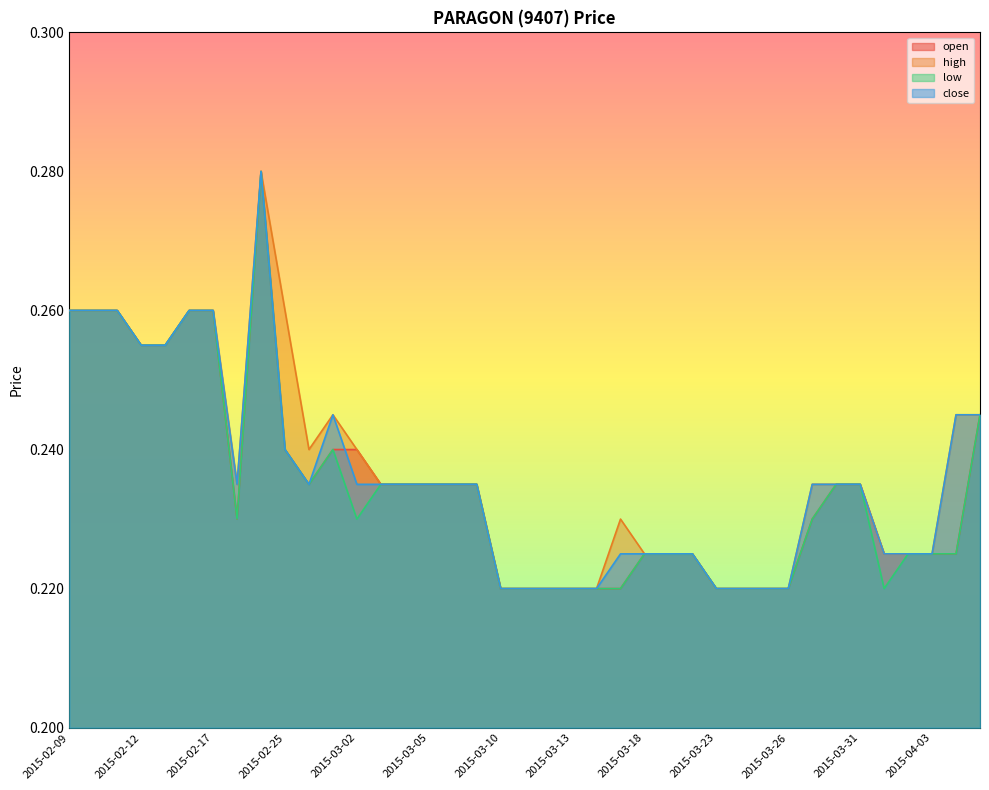

Count the close values in the range 0 to 1.

39